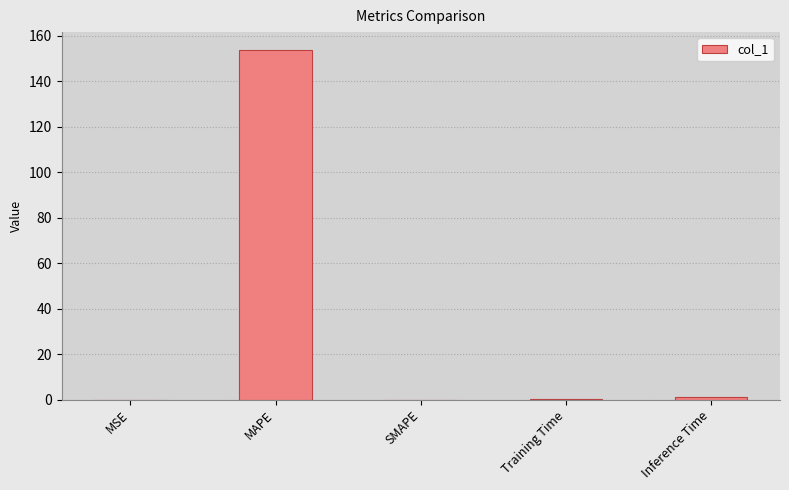

How many distinct data groups are displayed?

1